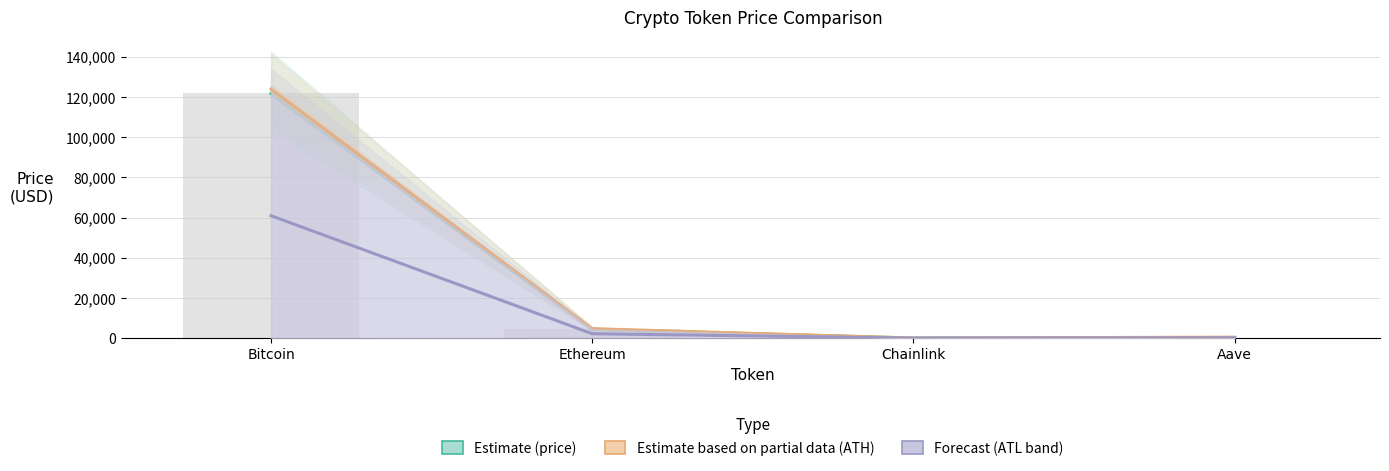

What are all the series names shown in the legend?

Estimate (price), Estimate based on partial data (ATH), Forecast (ATL band)